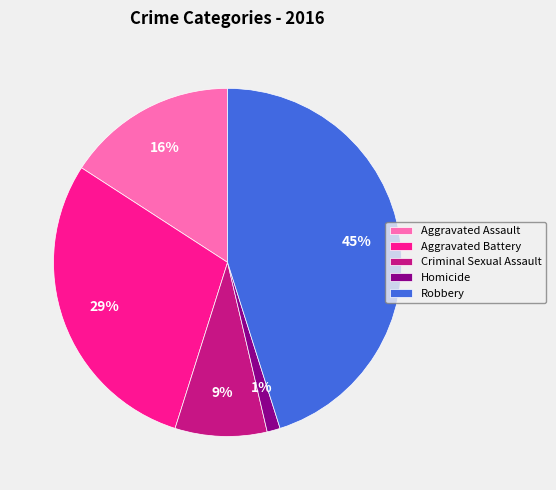

Which category has the biggest portion of the pie?

Robbery